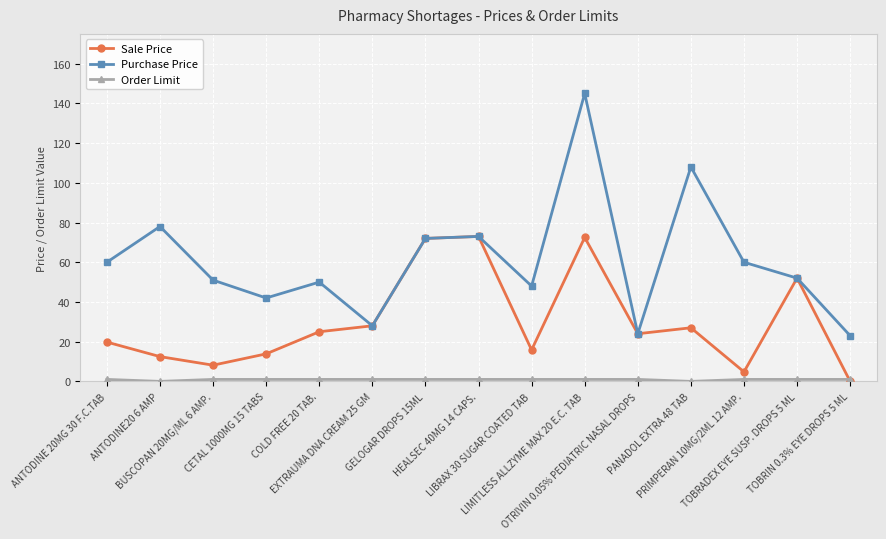

What is the maximum value shown in the chart?

145.0